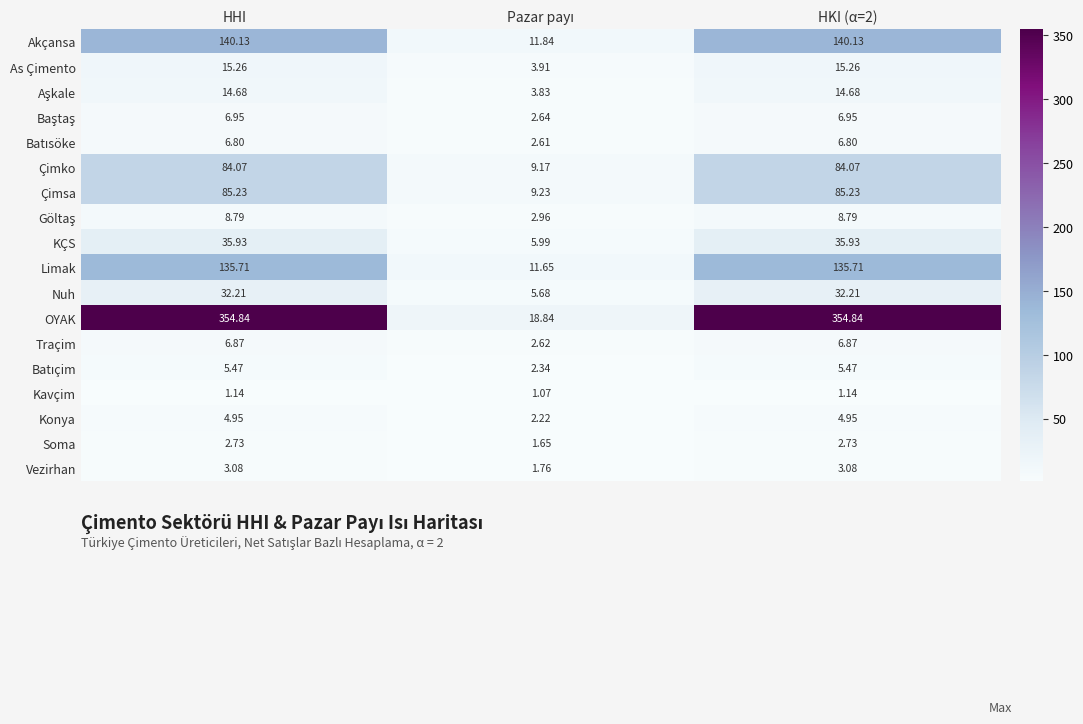

Which series has the largest total across all categories?

OYAK